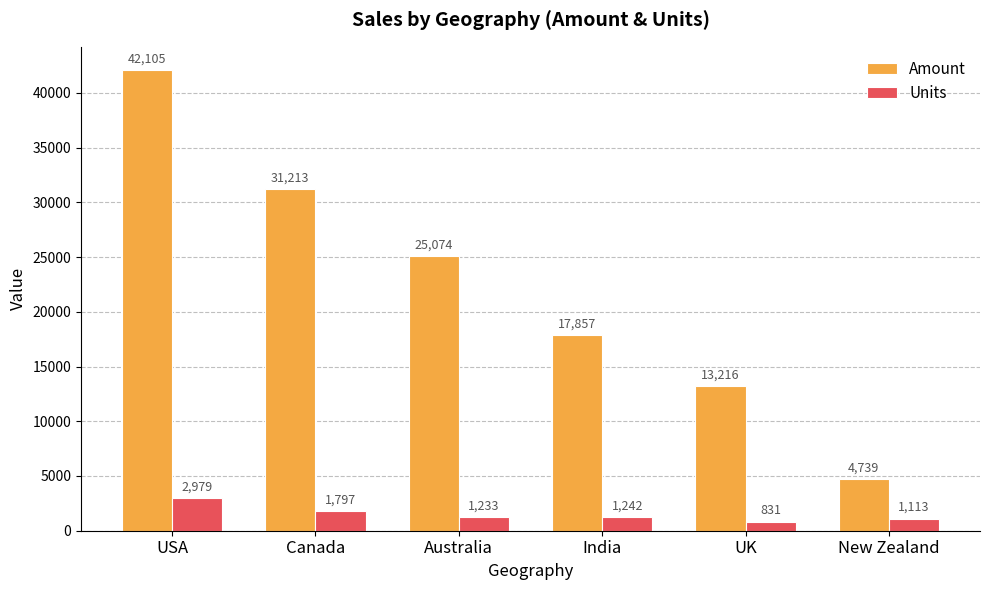

Are the bars horizontal?

No